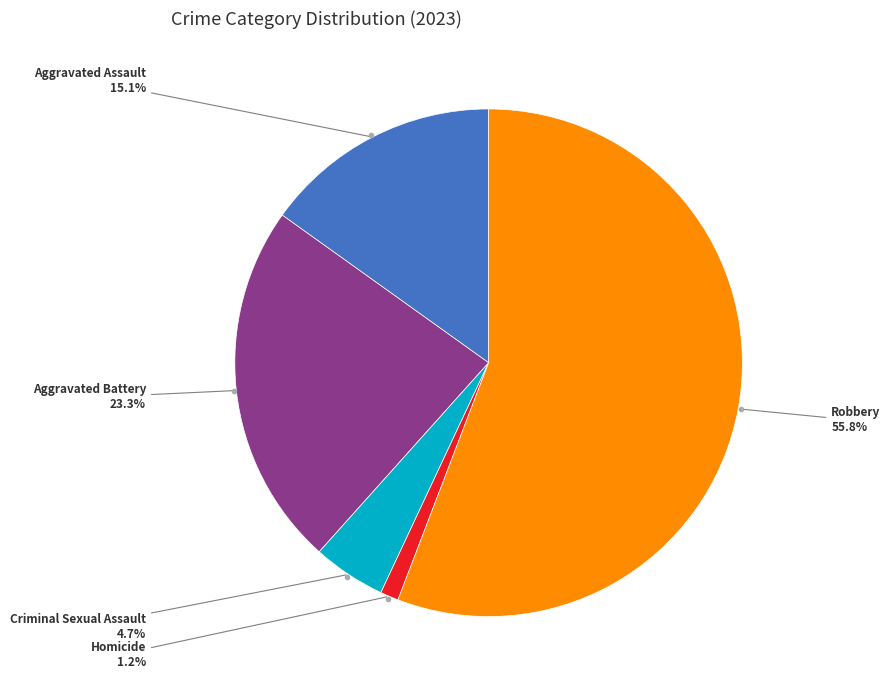

Is there any slice that represents more than half of the pie?

Yes